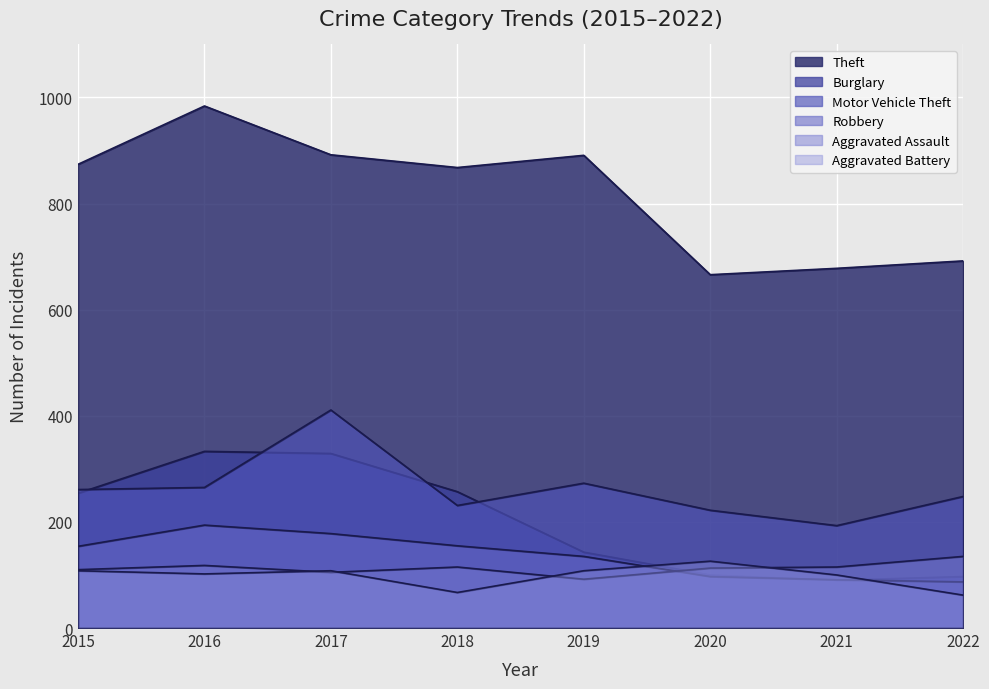

What is the spread (max minus min) of values at 2016?

882